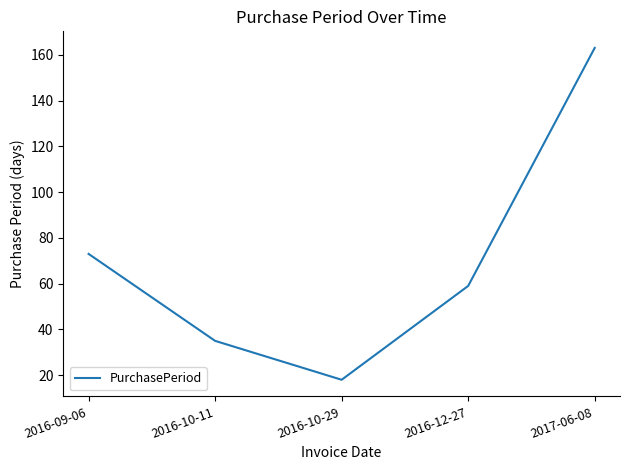

What position from the right is 2016-09-06?

5